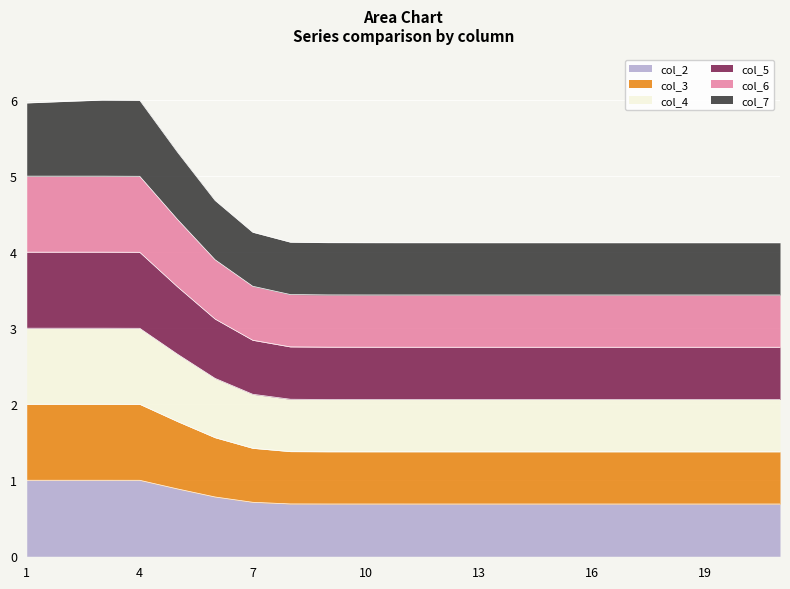

Which series has the largest range (max minus min)?

col_7